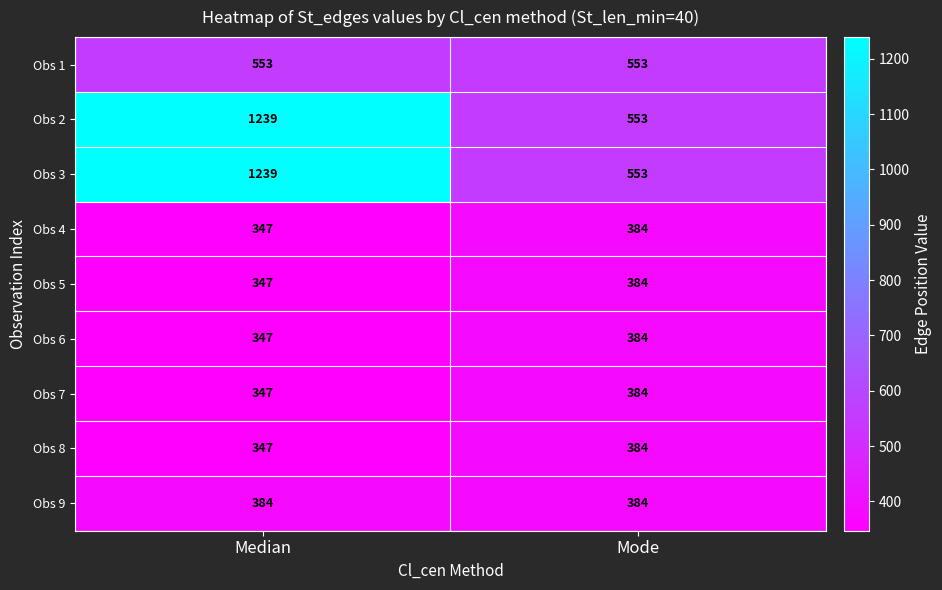

Is it true that Obs 2 equals 763 at Mode?

False